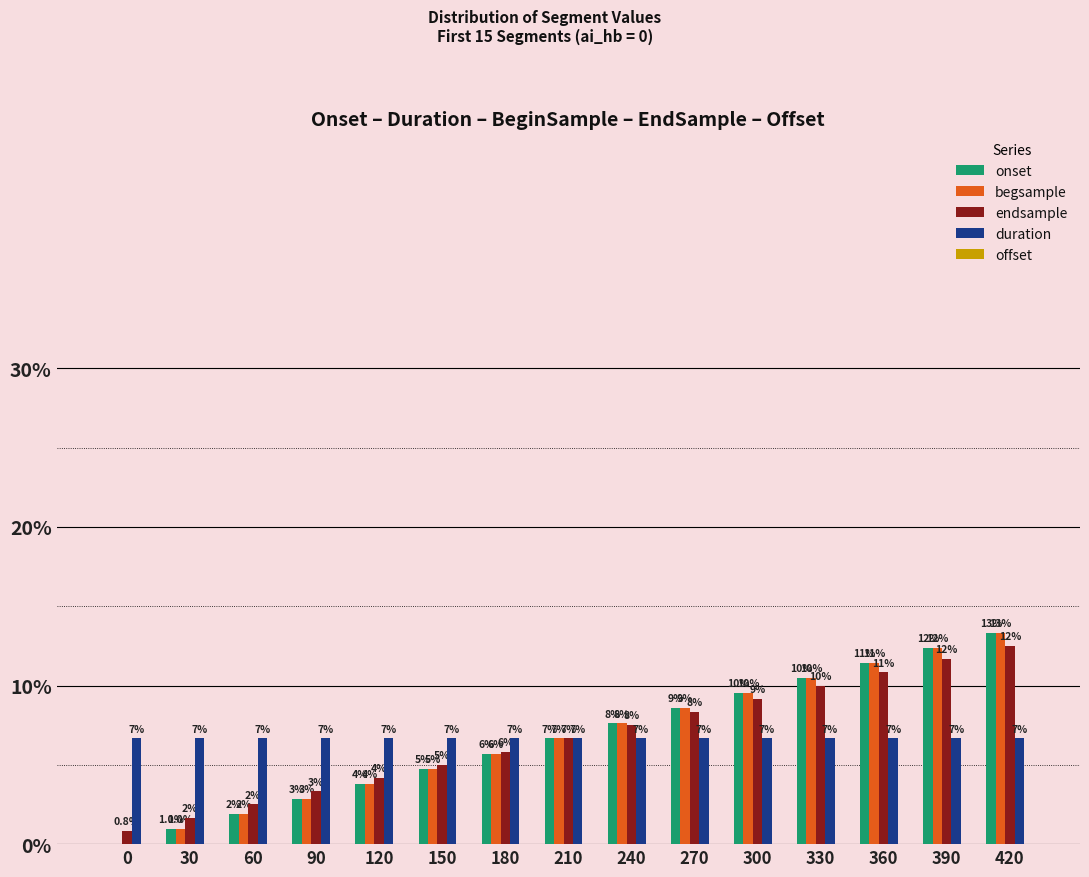

Which series changed the most between 0 and 150?

onset